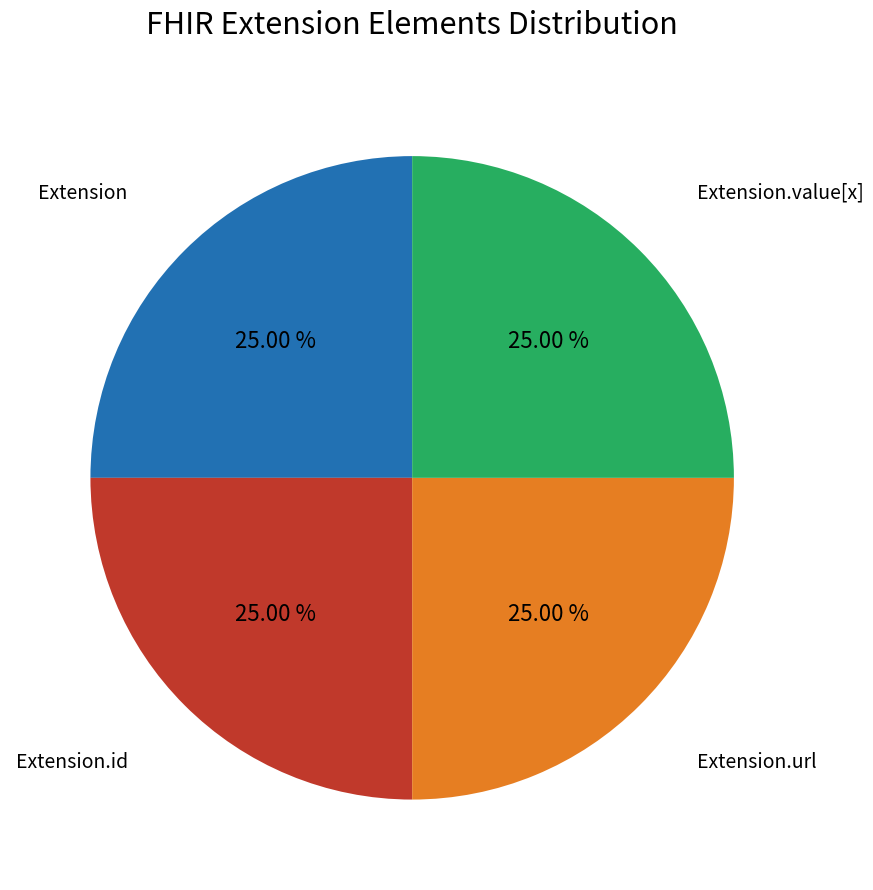

How many segments does this pie chart have?

4